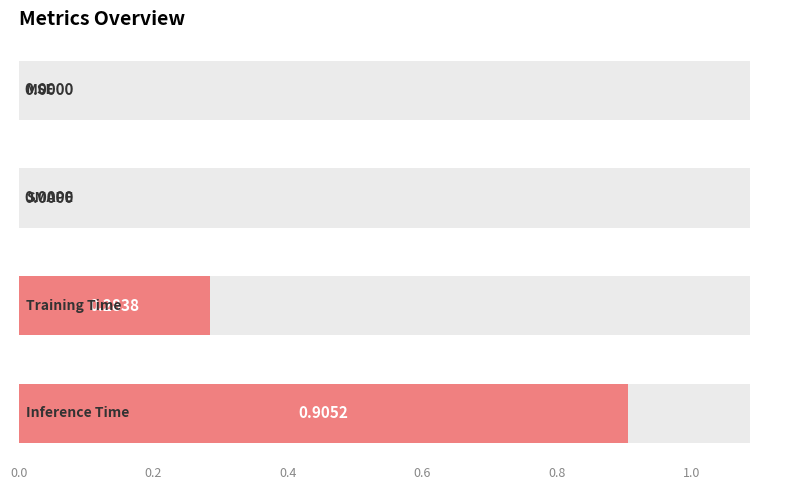

Reading left to right, extract all data points from this chart.

0.0	0.0	0.3	0.9